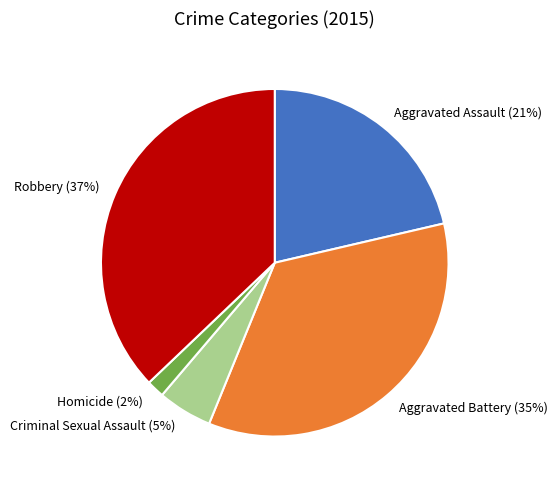

Does Aggravated Assault account for over 50% of the chart?

No